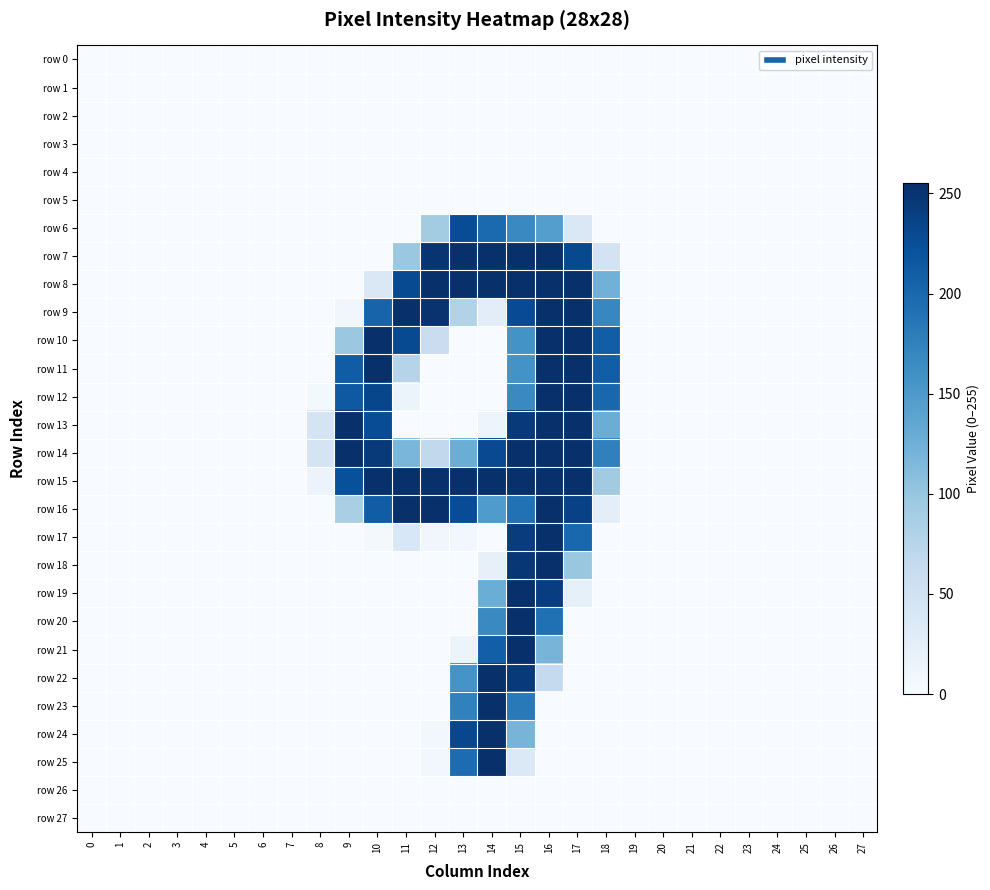

Reading left to right, transcribe all the data shown in this chart.

row_0: 0=0	1=0	2=0	3=0	4=0	5=0	6=0	7=0	8=0	9=0	10=0	11=0	12=0	13=0	14=0	15=0	16=0	17=0	18=0	19=0	20=0	21=0	22=0	23=0	24=0	25=0	26=0	27=0
row_1: 0=0	1=0	2=0	3=0	4=0	5=0	6=0	7=0	8=0	9=0	10=0	11=0	12=0	13=0	14=0	15=0	16=0	17=0	18=0	19=0	20=0	21=0	22=0	23=0	24=0	25=0	26=0	27=0
row_2: 0=0	1=0	2=0	3=0	4=0	5=0	6=0	7=0	8=0	9=0	10=0	11=0	12=0	13=0	14=0	15=0	16=0	17=0	18=0	19=0	20=0	21=0	22=0	23=0	24=0	25=0	26=0	27=0
row_3: 0=0	1=0	2=0	3=0	4=0	5=0	6=0	7=0	8=0	9=0	10=0	11=0	12=0	13=0	14=0	15=0	16=0	17=0	18=0	19=0	20=0	21=0	22=0	23=0	24=0	25=0	26=0	27=0
row_4: 0=0	1=0	2=0	3=0	4=0	5=0	6=0	7=0	8=0	9=0	10=0	11=0	12=0	13=0	14=0	15=0	16=0	17=0	18=0	19=0	20=0	21=0	22=0	23=0	24=0	25=0	26=0	27=0
row_5: 0=0	1=0	2=0	3=0	4=0	5=0	6=0	7=0	8=0	9=0	10=0	11=0	12=0	13=0	14=0	15=0	16=0	17=0	18=0	19=0	20=0	21=0	22=0	23=0	24=0	25=0	26=0	27=0
row_6: 0=0	1=0	2=0	3=0	4=0	5=0	6=0	7=0	8=0	9=0	10=0	11=0	12=91	13=227	14=198	15=167	16=145	17=36	18=0	19=0	20=0	21=0	22=0	23=0	24=0	25=0	26=0	27=0
row_7: 0=0	1=0	2=0	3=0	4=0	5=0	6=0	7=0	8=0	9=0	10=0	11=97	12=251	13=254	14=254	15=254	16=254	17=231	18=46	19=0	20=0	21=0	22=0	23=0	24=0	25=0	26=0	27=0
row_8: 0=0	1=0	2=0	3=0	4=0	5=0	6=0	7=0	8=0	9=0	10=37	11=229	12=254	13=254	14=254	15=254	16=254	17=254	18=123	19=0	20=0	21=0	22=0	23=0	24=0	25=0	26=0	27=0
row_9: 0=0	1=0	2=0	3=0	4=0	5=0	6=0	7=0	8=0	9=8	10=204	11=254	12=252	13=80	14=26	15=228	16=254	17=254	18=170	19=0	20=0	21=0	22=0	23=0	24=0	25=0	26=0	27=0
row_10: 0=0	1=0	2=0	3=0	4=0	5=0	6=0	7=0	8=0	9=97	10=254	11=229	12=58	13=0	14=0	15=158	16=254	17=254	18=210	19=0	20=0	21=0	22=0	23=0	24=0	25=0	26=0	27=0
row_11: 0=0	1=0	2=0	3=0	4=0	5=0	6=0	7=0	8=0	9=211	10=254	11=76	12=0	13=0	14=0	15=158	16=254	17=254	18=210	19=0	20=0	21=0	22=0	23=0	24=0	25=0	26=0	27=0
row_12: 0=0	1=0	2=0	3=0	4=0	5=0	6=0	7=0	8=5	9=215	10=233	11=13	12=0	13=0	14=0	15=167	16=254	17=254	18=201	19=0	20=0	21=0	22=0	23=0	24=0	25=0	26=0	27=0
row_13: 0=0	1=0	2=0	3=0	4=0	5=0	6=0	7=0	8=44	9=254	10=227	11=0	12=0	13=0	14=12	15=246	16=254	17=254	18=128	19=0	20=0	21=0	22=0	23=0	24=0	25=0	26=0	27=0
row_14: 0=0	1=0	2=0	3=0	4=0	5=0	6=0	7=0	8=44	9=254	10=246	11=118	12=67	13=128	14=230	15=254	16=254	17=254	18=176	19=0	20=0	21=0	22=0	23=0	24=0	25=0	26=0	27=0
row_15: 0=0	1=0	2=0	3=0	4=0	5=0	6=0	7=0	8=14	9=224	10=254	11=254	12=254	13=254	14=254	15=254	16=254	17=254	18=92	19=0	20=0	21=0	22=0	23=0	24=0	25=0	26=0	27=0
row_16: 0=0	1=0	2=0	3=0	4=0	5=0	6=0	7=0	8=0	9=86	10=211	11=254	12=254	13=227	14=149	15=191	16=254	17=238	18=24	19=0	20=0	21=0	22=0	23=0	24=0	25=0	26=0	27=0
row_17: 0=0	1=0	2=0	3=0	4=0	5=0	6=0	7=0	8=0	9=0	10=4	11=39	12=8	13=6	14=0	15=243	16=254	17=201	18=0	19=0	20=0	21=0	22=0	23=0	24=0	25=0	26=0	27=0
row_18: 0=0	1=0	2=0	3=0	4=0	5=0	6=0	7=0	8=0	9=0	10=0	11=0	12=0	13=0	14=20	15=248	16=254	17=98	18=0	19=0	20=0	21=0	22=0	23=0	24=0	25=0	26=0	27=0
row_19: 0=0	1=0	2=0	3=0	4=0	5=0	6=0	7=0	8=0	9=0	10=0	11=0	12=0	13=0	14=128	15=254	16=241	17=21	18=0	19=0	20=0	21=0	22=0	23=0	24=0	25=0	26=0	27=0
row_20: 0=0	1=0	2=0	3=0	4=0	5=0	6=0	7=0	8=0	9=0	10=0	11=0	12=0	13=0	14=167	15=254	16=192	17=0	18=0	19=0	20=0	21=0	22=0	23=0	24=0	25=0	26=0	27=0
row_21: 0=0	1=0	2=0	3=0	4=0	5=0	6=0	7=0	8=0	9=0	10=0	11=0	12=0	13=13	14=209	15=254	16=120	17=0	18=0	19=0	20=0	21=0	22=0	23=0	24=0	25=0	26=0	27=0
row_22: 0=0	1=0	2=0	3=0	4=0	5=0	6=0	7=0	8=0	9=0	10=0	11=0	12=0	13=157	14=254	15=246	16=64	17=0	18=0	19=0	20=0	21=0	22=0	23=0	24=0	25=0	26=0	27=0
row_23: 0=0	1=0	2=0	3=0	4=0	5=0	6=0	7=0	8=0	9=0	10=0	11=0	12=0	13=175	14=255	15=183	16=0	17=0	18=0	19=0	20=0	21=0	22=0	23=0	24=0	25=0	26=0	27=0
row_24: 0=0	1=0	2=0	3=0	4=0	5=0	6=0	7=0	8=0	9=0	10=0	11=0	12=7	13=232	14=254	15=120	16=0	17=0	18=0	19=0	20=0	21=0	22=0	23=0	24=0	25=0	26=0	27=0
row_25: 0=0	1=0	2=0	3=0	4=0	5=0	6=0	7=0	8=0	9=0	10=0	11=0	12=6	13=196	14=254	15=35	16=0	17=0	18=0	19=0	20=0	21=0	22=0	23=0	24=0	25=0	26=0	27=0
row_26: 0=0	1=0	2=0	3=0	4=0	5=0	6=0	7=0	8=0	9=0	10=0	11=0	12=0	13=0	14=0	15=0	16=0	17=0	18=0	19=0	20=0	21=0	22=0	23=0	24=0	25=0	26=0	27=0
row_27: 0=0	1=0	2=0	3=0	4=0	5=0	6=0	7=0	8=0	9=0	10=0	11=0	12=0	13=0	14=0	15=0	16=0	17=0	18=0	19=0	20=0	21=0	22=0	23=0	24=0	25=0	26=0	27=0